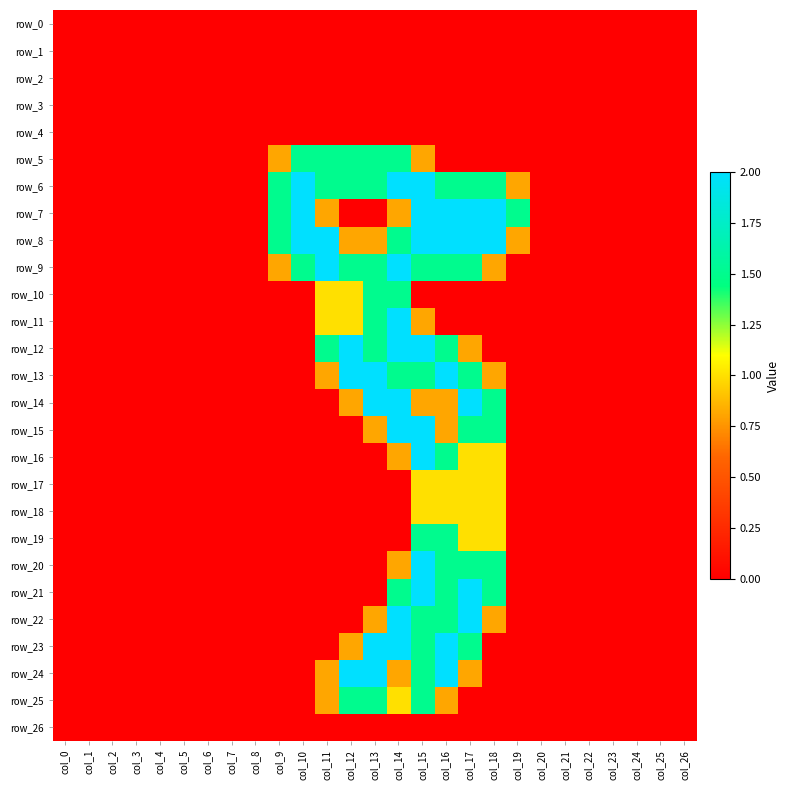

Reading right to left, extract all data points from this chart.

row_0: col_26=0.0	col_25=0.0	col_24=0.0	col_23=0.0	col_22=0.0	col_21=0.0	col_20=0.0	col_19=0.0	col_18=0.0	col_17=0.0	col_16=0.0	col_15=0.0	col_14=0.0	col_13=0.0	col_12=0.0	col_11=0.0	col_10=0.0	col_9=0.0	col_8=0.0	col_7=0.0	col_6=0.0	col_5=0.0	col_4=0.0	col_3=0.0	col_2=0.0	col_1=0.0	col_0=0.0
row_1: col_26=0.0	col_25=0.0	col_24=0.0	col_23=0.0	col_22=0.0	col_21=0.0	col_20=0.0	col_19=0.0	col_18=0.0	col_17=0.0	col_16=0.0	col_15=0.0	col_14=0.0	col_13=0.0	col_12=0.0	col_11=0.0	col_10=0.0	col_9=0.0	col_8=0.0	col_7=0.0	col_6=0.0	col_5=0.0	col_4=0.0	col_3=0.0	col_2=0.0	col_1=0.0	col_0=0.0
row_2: col_26=0.0	col_25=0.0	col_24=0.0	col_23=0.0	col_22=0.0	col_21=0.0	col_20=0.0	col_19=0.0	col_18=0.0	col_17=0.0	col_16=0.0	col_15=0.0	col_14=0.0	col_13=0.0	col_12=0.0	col_11=0.0	col_10=0.0	col_9=0.0	col_8=0.0	col_7=0.0	col_6=0.0	col_5=0.0	col_4=0.0	col_3=0.0	col_2=0.0	col_1=0.0	col_0=0.0
row_3: col_26=0.0	col_25=0.0	col_24=0.0	col_23=0.0	col_22=0.0	col_21=0.0	col_20=0.0	col_19=0.0	col_18=0.0	col_17=0.0	col_16=0.0	col_15=0.0	col_14=0.0	col_13=0.0	col_12=0.0	col_11=0.0	col_10=0.0	col_9=0.0	col_8=0.0	col_7=0.0	col_6=0.0	col_5=0.0	col_4=0.0	col_3=0.0	col_2=0.0	col_1=0.0	col_0=0.0
row_4: col_26=0.0	col_25=0.0	col_24=0.0	col_23=0.0	col_22=0.0	col_21=0.0	col_20=0.0	col_19=0.0	col_18=0.0	col_17=0.0	col_16=0.0	col_15=0.0	col_14=0.0	col_13=0.0	col_12=0.0	col_11=0.0	col_10=0.0	col_9=0.0	col_8=0.0	col_7=0.0	col_6=0.0	col_5=0.0	col_4=0.0	col_3=0.0	col_2=0.0	col_1=0.0	col_0=0.0
row_5: col_26=0.0	col_25=0.0	col_24=0.0	col_23=0.0	col_22=0.0	col_21=0.0	col_20=0.0	col_19=0.0	col_18=0.0	col_17=0.0	col_16=0.0	col_15=0.8	col_14=1.5	col_13=1.5	col_12=1.5	col_11=1.5	col_10=1.5	col_9=0.8	col_8=0.0	col_7=0.0	col_6=0.0	col_5=0.0	col_4=0.0	col_3=0.0	col_2=0.0	col_1=0.0	col_0=0.0
row_6: col_26=0.0	col_25=0.0	col_24=0.0	col_23=0.0	col_22=0.0	col_21=0.0	col_20=0.0	col_19=0.8	col_18=1.5	col_17=1.5	col_16=1.5	col_15=2.0	col_14=2.0	col_13=1.5	col_12=1.5	col_11=1.5	col_10=2.0	col_9=1.5	col_8=0.0	col_7=0.0	col_6=0.0	col_5=0.0	col_4=0.0	col_3=0.0	col_2=0.0	col_1=0.0	col_0=0.0
row_7: col_26=0.0	col_25=0.0	col_24=0.0	col_23=0.0	col_22=0.0	col_21=0.0	col_20=0.0	col_19=1.5	col_18=2.0	col_17=2.0	col_16=2.0	col_15=2.0	col_14=0.8	col_13=0.0	col_12=0.0	col_11=0.8	col_10=2.0	col_9=1.5	col_8=0.0	col_7=0.0	col_6=0.0	col_5=0.0	col_4=0.0	col_3=0.0	col_2=0.0	col_1=0.0	col_0=0.0
row_8: col_26=0.0	col_25=0.0	col_24=0.0	col_23=0.0	col_22=0.0	col_21=0.0	col_20=0.0	col_19=0.8	col_18=2.0	col_17=2.0	col_16=2.0	col_15=2.0	col_14=1.5	col_13=0.8	col_12=0.8	col_11=2.0	col_10=2.0	col_9=1.5	col_8=0.0	col_7=0.0	col_6=0.0	col_5=0.0	col_4=0.0	col_3=0.0	col_2=0.0	col_1=0.0	col_0=0.0
row_9: col_26=0.0	col_25=0.0	col_24=0.0	col_23=0.0	col_22=0.0	col_21=0.0	col_20=0.0	col_19=0.0	col_18=0.8	col_17=1.5	col_16=1.5	col_15=1.5	col_14=2.0	col_13=1.5	col_12=1.5	col_11=2.0	col_10=1.5	col_9=0.8	col_8=0.0	col_7=0.0	col_6=0.0	col_5=0.0	col_4=0.0	col_3=0.0	col_2=0.0	col_1=0.0	col_0=0.0
row_10: col_26=0.0	col_25=0.0	col_24=0.0	col_23=0.0	col_22=0.0	col_21=0.0	col_20=0.0	col_19=0.0	col_18=0.0	col_17=0.0	col_16=0.0	col_15=0.0	col_14=1.5	col_13=1.5	col_12=1.0	col_11=1.0	col_10=0.0	col_9=0.0	col_8=0.0	col_7=0.0	col_6=0.0	col_5=0.0	col_4=0.0	col_3=0.0	col_2=0.0	col_1=0.0	col_0=0.0
row_11: col_26=0.0	col_25=0.0	col_24=0.0	col_23=0.0	col_22=0.0	col_21=0.0	col_20=0.0	col_19=0.0	col_18=0.0	col_17=0.0	col_16=0.0	col_15=0.8	col_14=2.0	col_13=1.5	col_12=1.0	col_11=1.0	col_10=0.0	col_9=0.0	col_8=0.0	col_7=0.0	col_6=0.0	col_5=0.0	col_4=0.0	col_3=0.0	col_2=0.0	col_1=0.0	col_0=0.0
row_12: col_26=0.0	col_25=0.0	col_24=0.0	col_23=0.0	col_22=0.0	col_21=0.0	col_20=0.0	col_19=0.0	col_18=0.0	col_17=0.8	col_16=1.5	col_15=2.0	col_14=2.0	col_13=1.5	col_12=2.0	col_11=1.5	col_10=0.0	col_9=0.0	col_8=0.0	col_7=0.0	col_6=0.0	col_5=0.0	col_4=0.0	col_3=0.0	col_2=0.0	col_1=0.0	col_0=0.0
row_13: col_26=0.0	col_25=0.0	col_24=0.0	col_23=0.0	col_22=0.0	col_21=0.0	col_20=0.0	col_19=0.0	col_18=0.8	col_17=1.5	col_16=2.0	col_15=1.5	col_14=1.5	col_13=2.0	col_12=2.0	col_11=0.8	col_10=0.0	col_9=0.0	col_8=0.0	col_7=0.0	col_6=0.0	col_5=0.0	col_4=0.0	col_3=0.0	col_2=0.0	col_1=0.0	col_0=0.0
row_14: col_26=0.0	col_25=0.0	col_24=0.0	col_23=0.0	col_22=0.0	col_21=0.0	col_20=0.0	col_19=0.0	col_18=1.5	col_17=2.0	col_16=0.8	col_15=0.8	col_14=2.0	col_13=2.0	col_12=0.8	col_11=0.0	col_10=0.0	col_9=0.0	col_8=0.0	col_7=0.0	col_6=0.0	col_5=0.0	col_4=0.0	col_3=0.0	col_2=0.0	col_1=0.0	col_0=0.0
row_15: col_26=0.0	col_25=0.0	col_24=0.0	col_23=0.0	col_22=0.0	col_21=0.0	col_20=0.0	col_19=0.0	col_18=1.5	col_17=1.5	col_16=0.8	col_15=2.0	col_14=2.0	col_13=0.8	col_12=0.0	col_11=0.0	col_10=0.0	col_9=0.0	col_8=0.0	col_7=0.0	col_6=0.0	col_5=0.0	col_4=0.0	col_3=0.0	col_2=0.0	col_1=0.0	col_0=0.0
row_16: col_26=0.0	col_25=0.0	col_24=0.0	col_23=0.0	col_22=0.0	col_21=0.0	col_20=0.0	col_19=0.0	col_18=1.0	col_17=1.0	col_16=1.5	col_15=2.0	col_14=0.8	col_13=0.0	col_12=0.0	col_11=0.0	col_10=0.0	col_9=0.0	col_8=0.0	col_7=0.0	col_6=0.0	col_5=0.0	col_4=0.0	col_3=0.0	col_2=0.0	col_1=0.0	col_0=0.0
row_17: col_26=0.0	col_25=0.0	col_24=0.0	col_23=0.0	col_22=0.0	col_21=0.0	col_20=0.0	col_19=0.0	col_18=1.0	col_17=1.0	col_16=1.0	col_15=1.0	col_14=0.0	col_13=0.0	col_12=0.0	col_11=0.0	col_10=0.0	col_9=0.0	col_8=0.0	col_7=0.0	col_6=0.0	col_5=0.0	col_4=0.0	col_3=0.0	col_2=0.0	col_1=0.0	col_0=0.0
row_18: col_26=0.0	col_25=0.0	col_24=0.0	col_23=0.0	col_22=0.0	col_21=0.0	col_20=0.0	col_19=0.0	col_18=1.0	col_17=1.0	col_16=1.0	col_15=1.0	col_14=0.0	col_13=0.0	col_12=0.0	col_11=0.0	col_10=0.0	col_9=0.0	col_8=0.0	col_7=0.0	col_6=0.0	col_5=0.0	col_4=0.0	col_3=0.0	col_2=0.0	col_1=0.0	col_0=0.0
row_19: col_26=0.0	col_25=0.0	col_24=0.0	col_23=0.0	col_22=0.0	col_21=0.0	col_20=0.0	col_19=0.0	col_18=1.0	col_17=1.0	col_16=1.5	col_15=1.5	col_14=0.0	col_13=0.0	col_12=0.0	col_11=0.0	col_10=0.0	col_9=0.0	col_8=0.0	col_7=0.0	col_6=0.0	col_5=0.0	col_4=0.0	col_3=0.0	col_2=0.0	col_1=0.0	col_0=0.0
row_20: col_26=0.0	col_25=0.0	col_24=0.0	col_23=0.0	col_22=0.0	col_21=0.0	col_20=0.0	col_19=0.0	col_18=1.5	col_17=1.5	col_16=1.5	col_15=2.0	col_14=0.8	col_13=0.0	col_12=0.0	col_11=0.0	col_10=0.0	col_9=0.0	col_8=0.0	col_7=0.0	col_6=0.0	col_5=0.0	col_4=0.0	col_3=0.0	col_2=0.0	col_1=0.0	col_0=0.0
row_21: col_26=0.0	col_25=0.0	col_24=0.0	col_23=0.0	col_22=0.0	col_21=0.0	col_20=0.0	col_19=0.0	col_18=1.5	col_17=2.0	col_16=1.5	col_15=2.0	col_14=1.5	col_13=0.0	col_12=0.0	col_11=0.0	col_10=0.0	col_9=0.0	col_8=0.0	col_7=0.0	col_6=0.0	col_5=0.0	col_4=0.0	col_3=0.0	col_2=0.0	col_1=0.0	col_0=0.0
row_22: col_26=0.0	col_25=0.0	col_24=0.0	col_23=0.0	col_22=0.0	col_21=0.0	col_20=0.0	col_19=0.0	col_18=0.8	col_17=2.0	col_16=1.5	col_15=1.5	col_14=2.0	col_13=0.8	col_12=0.0	col_11=0.0	col_10=0.0	col_9=0.0	col_8=0.0	col_7=0.0	col_6=0.0	col_5=0.0	col_4=0.0	col_3=0.0	col_2=0.0	col_1=0.0	col_0=0.0
row_23: col_26=0.0	col_25=0.0	col_24=0.0	col_23=0.0	col_22=0.0	col_21=0.0	col_20=0.0	col_19=0.0	col_18=0.0	col_17=1.5	col_16=2.0	col_15=1.5	col_14=2.0	col_13=2.0	col_12=0.8	col_11=0.0	col_10=0.0	col_9=0.0	col_8=0.0	col_7=0.0	col_6=0.0	col_5=0.0	col_4=0.0	col_3=0.0	col_2=0.0	col_1=0.0	col_0=0.0
row_24: col_26=0.0	col_25=0.0	col_24=0.0	col_23=0.0	col_22=0.0	col_21=0.0	col_20=0.0	col_19=0.0	col_18=0.0	col_17=0.8	col_16=2.0	col_15=1.5	col_14=0.8	col_13=2.0	col_12=2.0	col_11=0.8	col_10=0.0	col_9=0.0	col_8=0.0	col_7=0.0	col_6=0.0	col_5=0.0	col_4=0.0	col_3=0.0	col_2=0.0	col_1=0.0	col_0=0.0
row_25: col_26=0.0	col_25=0.0	col_24=0.0	col_23=0.0	col_22=0.0	col_21=0.0	col_20=0.0	col_19=0.0	col_18=0.0	col_17=0.0	col_16=0.8	col_15=1.5	col_14=1.0	col_13=1.5	col_12=1.5	col_11=0.8	col_10=0.0	col_9=0.0	col_8=0.0	col_7=0.0	col_6=0.0	col_5=0.0	col_4=0.0	col_3=0.0	col_2=0.0	col_1=0.0	col_0=0.0
row_26: col_26=0.0	col_25=0.0	col_24=0.0	col_23=0.0	col_22=0.0	col_21=0.0	col_20=0.0	col_19=0.0	col_18=0.0	col_17=0.0	col_16=0.0	col_15=0.0	col_14=0.0	col_13=0.0	col_12=0.0	col_11=0.0	col_10=0.0	col_9=0.0	col_8=0.0	col_7=0.0	col_6=0.0	col_5=0.0	col_4=0.0	col_3=0.0	col_2=0.0	col_1=0.0	col_0=0.0